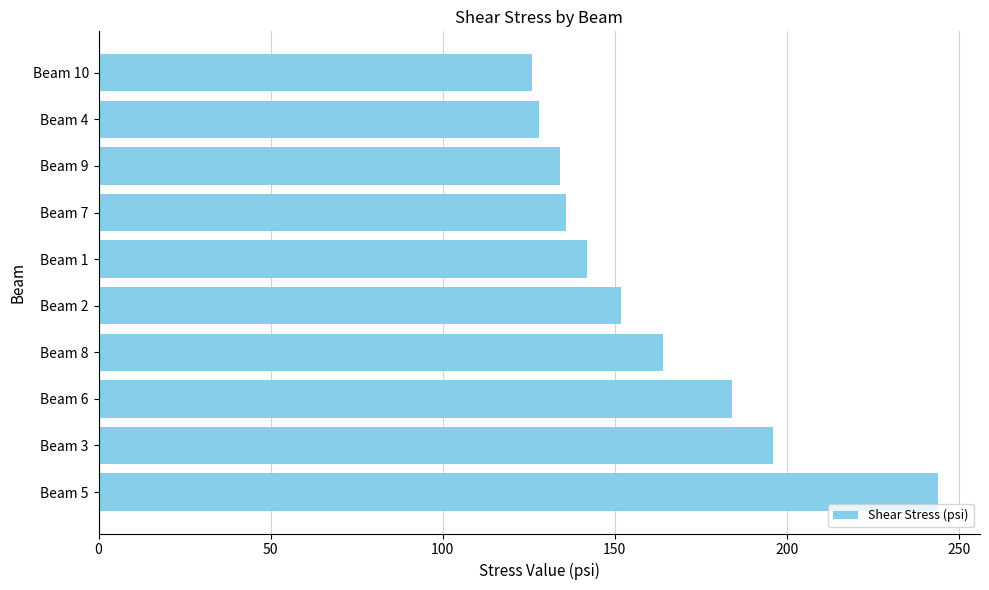

What is the difference between the values at Beam 2 and Beam 9?

18